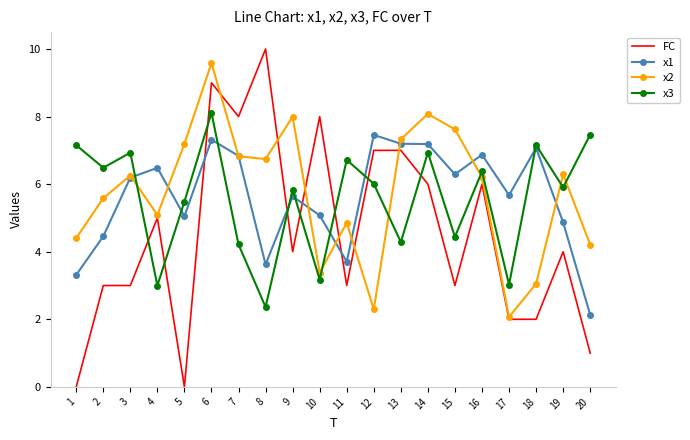

How many intersections are there between FC and x3?

8